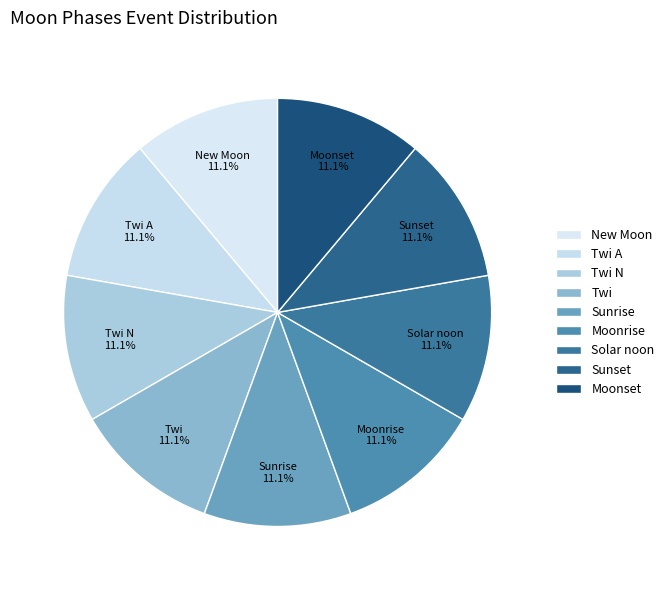

Approximately how many times larger is the value at Solar noon compared to Sunrise?

1.0